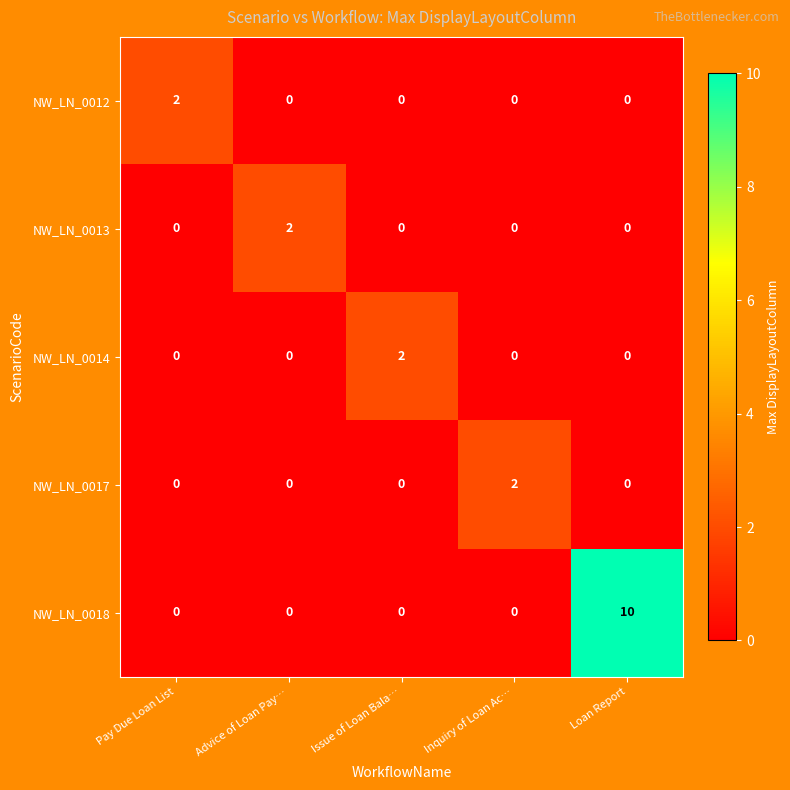

What is the sum of the NW_LN_0018 values at Inquiry of Loan Ac… and Loan Report?

10